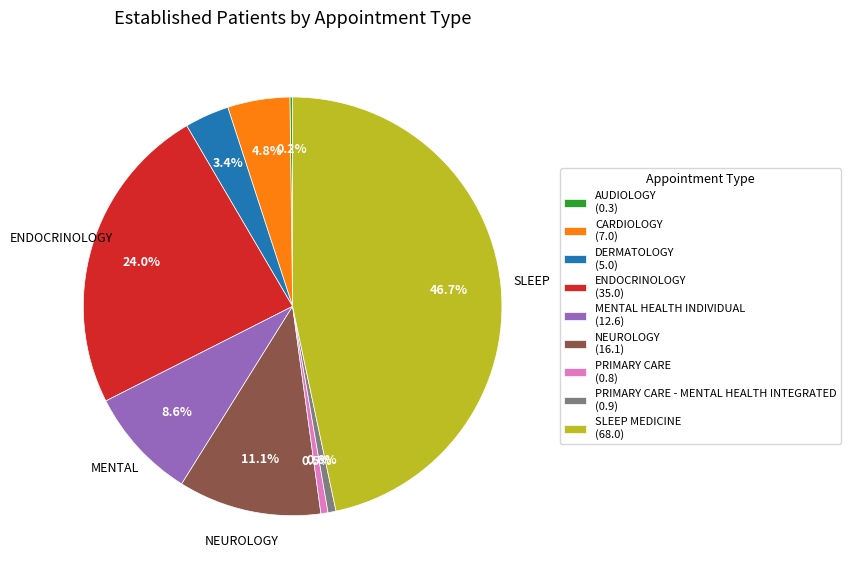

Which category has the biggest portion of the pie?

SLEEP MEDICINE (68.0)